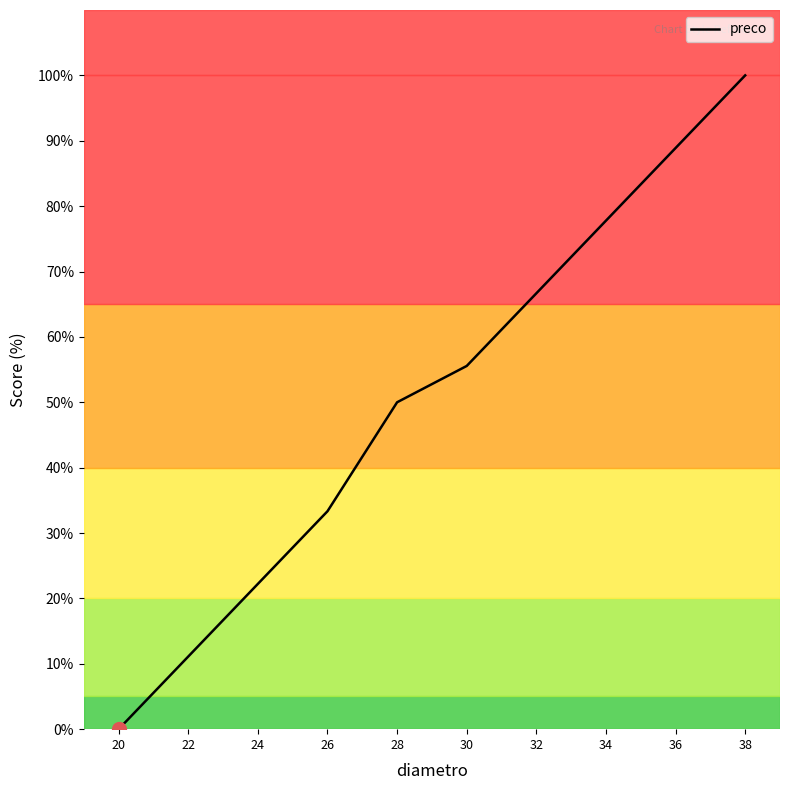

Between 34 and 30, which is larger?

34